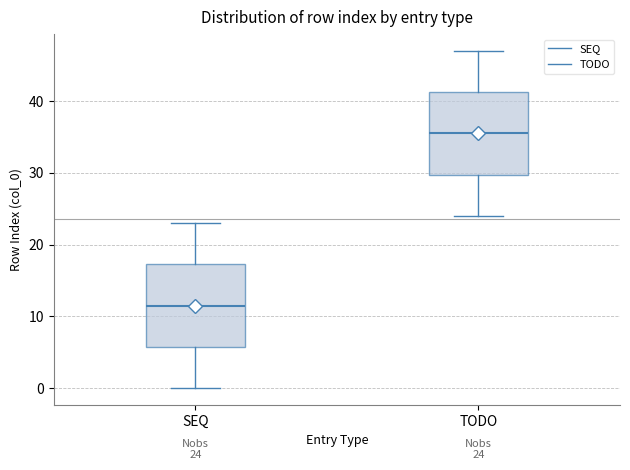

Which box has the lowest median line?

SEQ